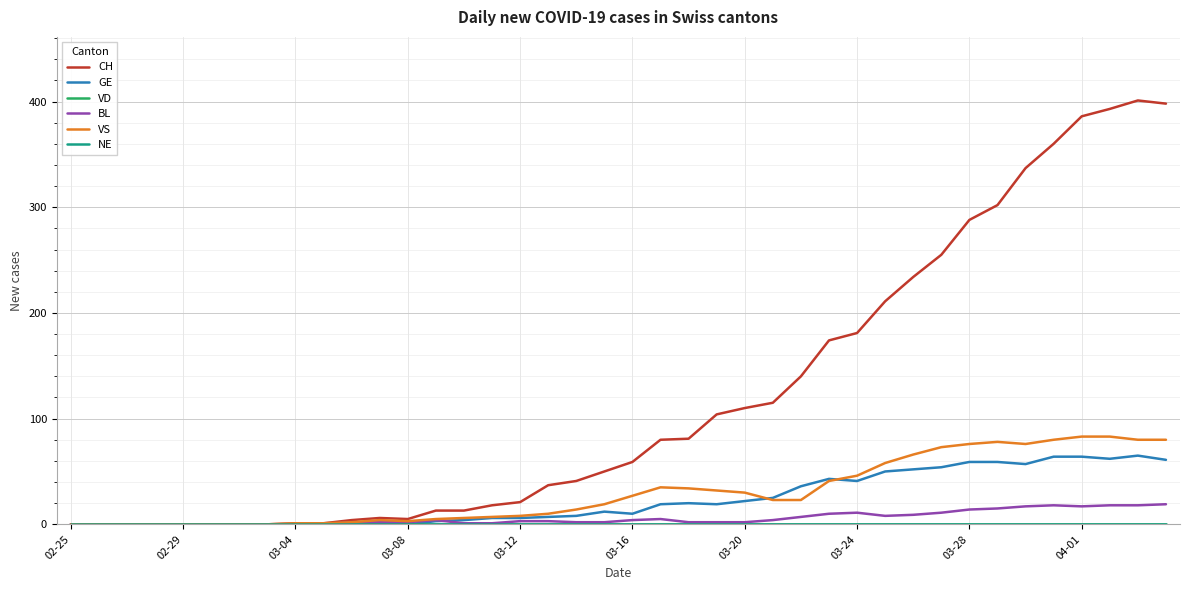

Does the chart have visible grid lines?

Yes